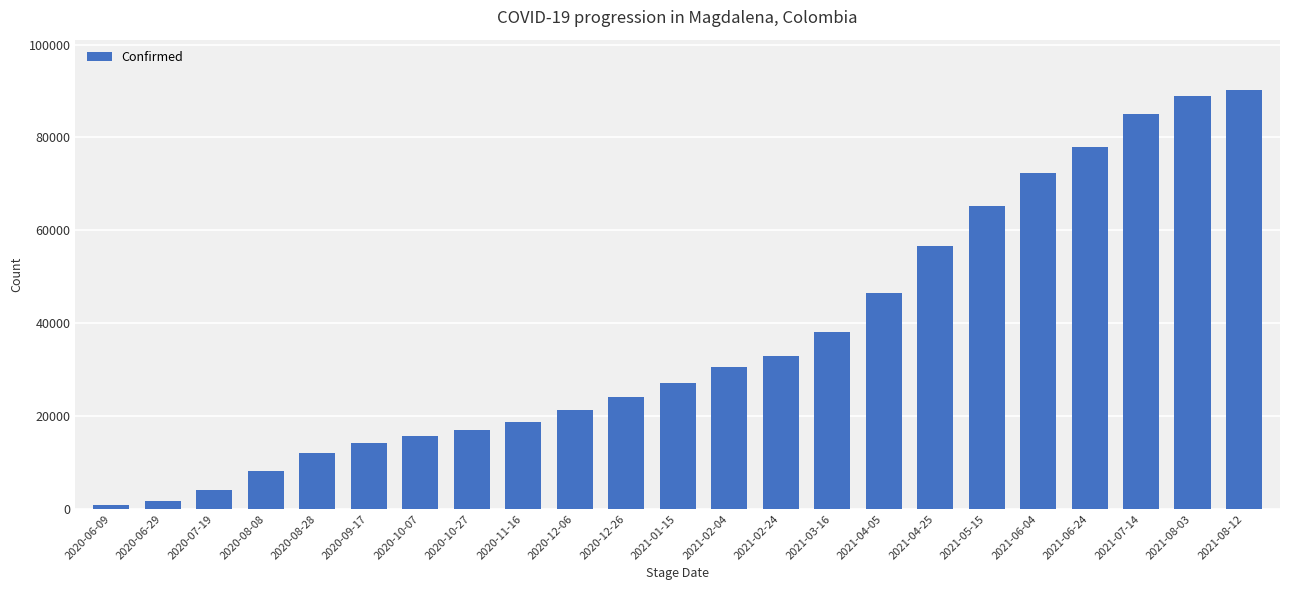

List the labels in order of value, largest first.

2021-08-12, 2021-08-03, 2021-07-14, 2021-06-24, 2021-06-04, 2021-05-15, 2021-04-25, 2021-04-05, 2021-03-16, 2021-02-24, 2021-02-04, 2021-01-15, 2020-12-26, 2020-12-06, 2020-11-16, 2020-10-27, 2020-10-07, 2020-09-17, 2020-08-28, 2020-08-08, 2020-07-19, 2020-06-29, 2020-06-09